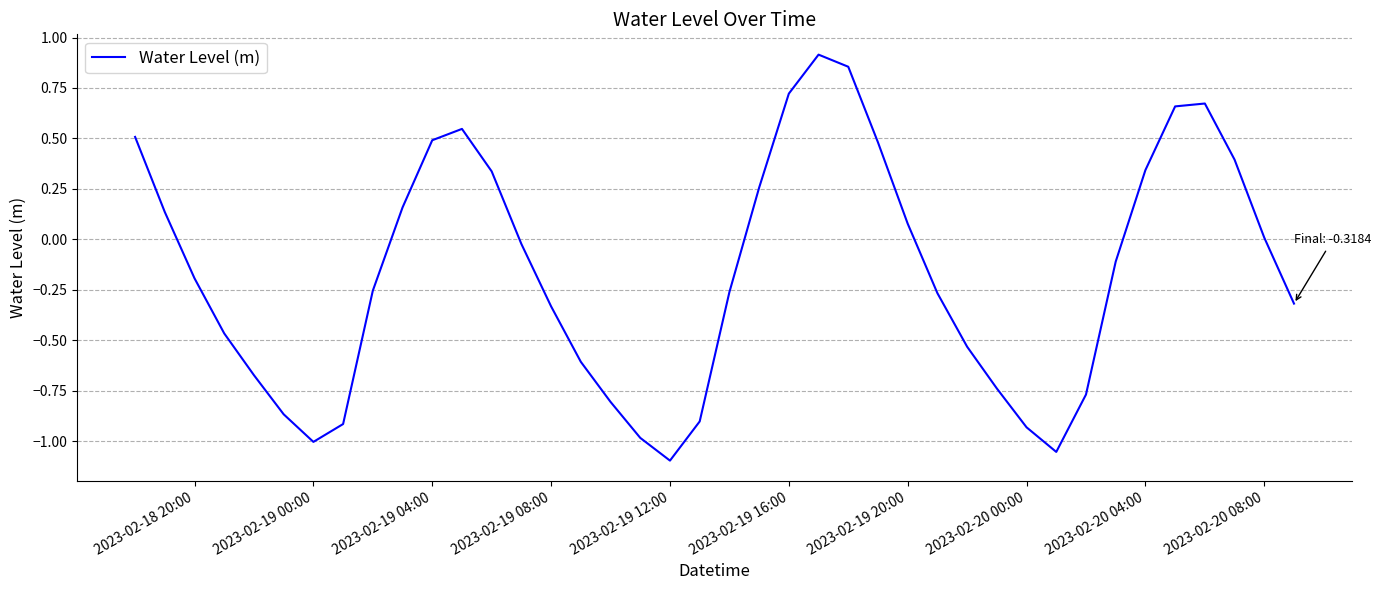

What is the maximum value shown in the chart?

0.9